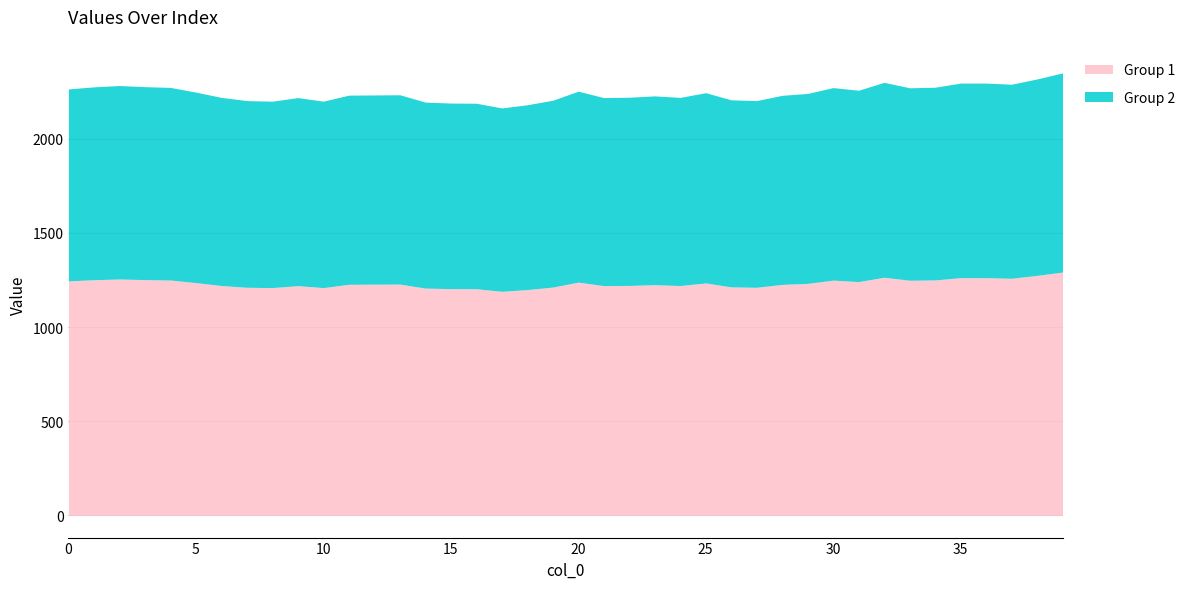

What is the highest value of the Group 1 series?

1292.0